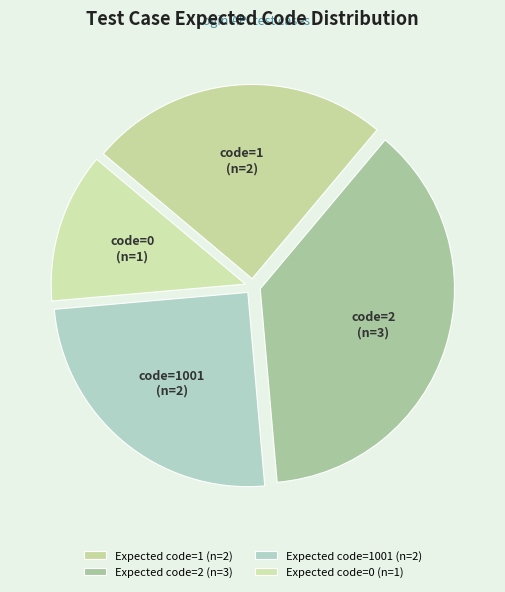

Count the number of slices in the pie.

4